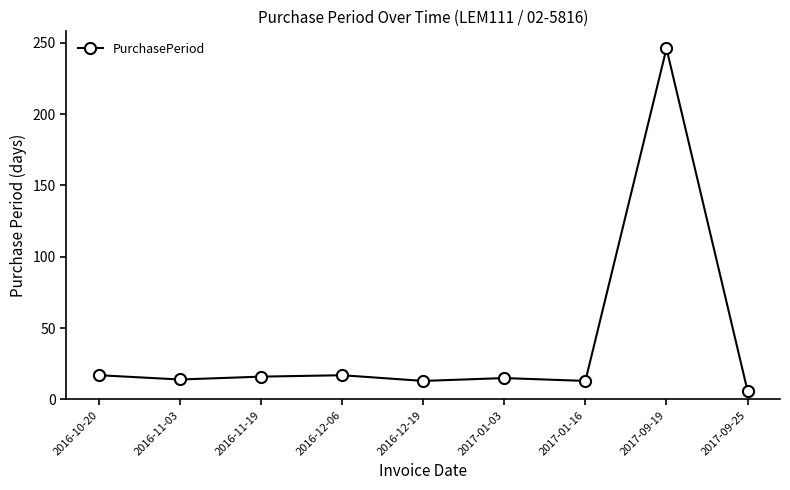

At which category does the chart reach its peak across all series?

2017-09-19